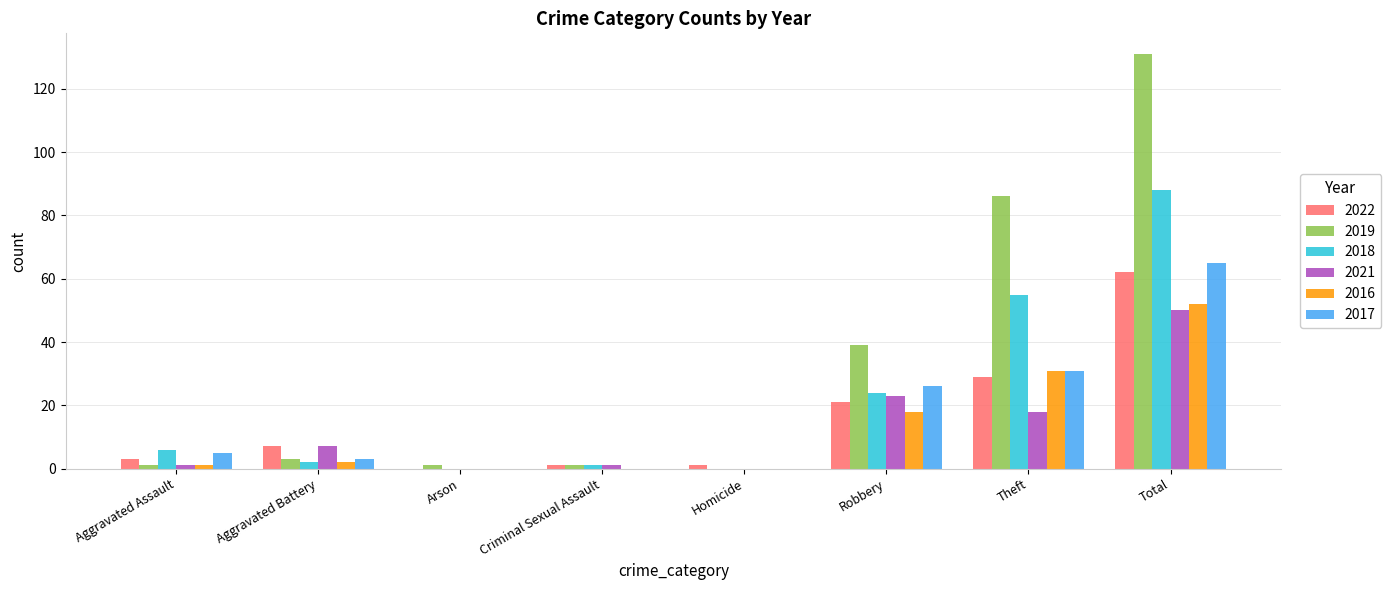

Is the value of 2022 at Aggravated Battery greater than the value of 2016 at Homicide?

Yes